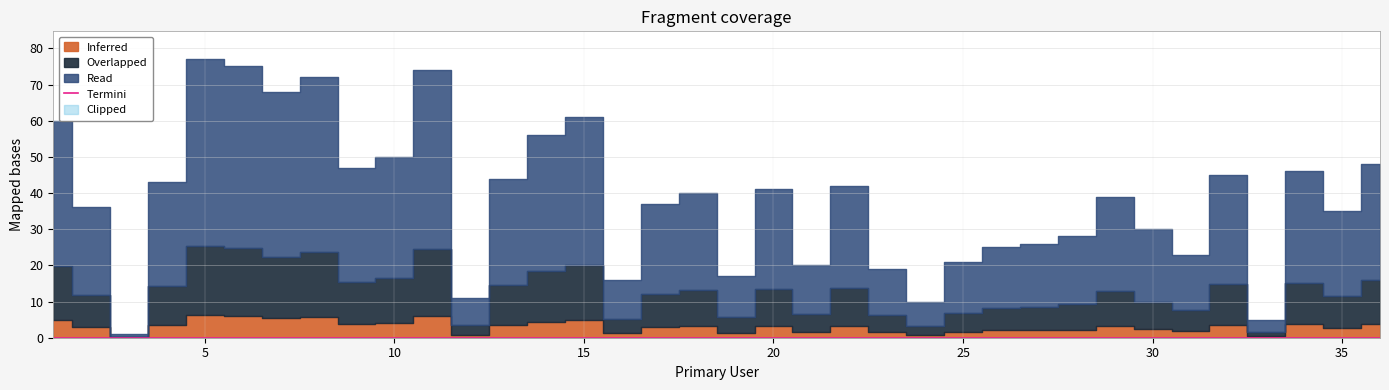

Reading right to left, transcribe all the data shown in this chart.

48	35	46	5	45	23	30	39	28	26	25	21	10	19	42	20	41	17	40	37	16	61	56	44	11	74	50	47	72	68	75	77	43	1	36	60